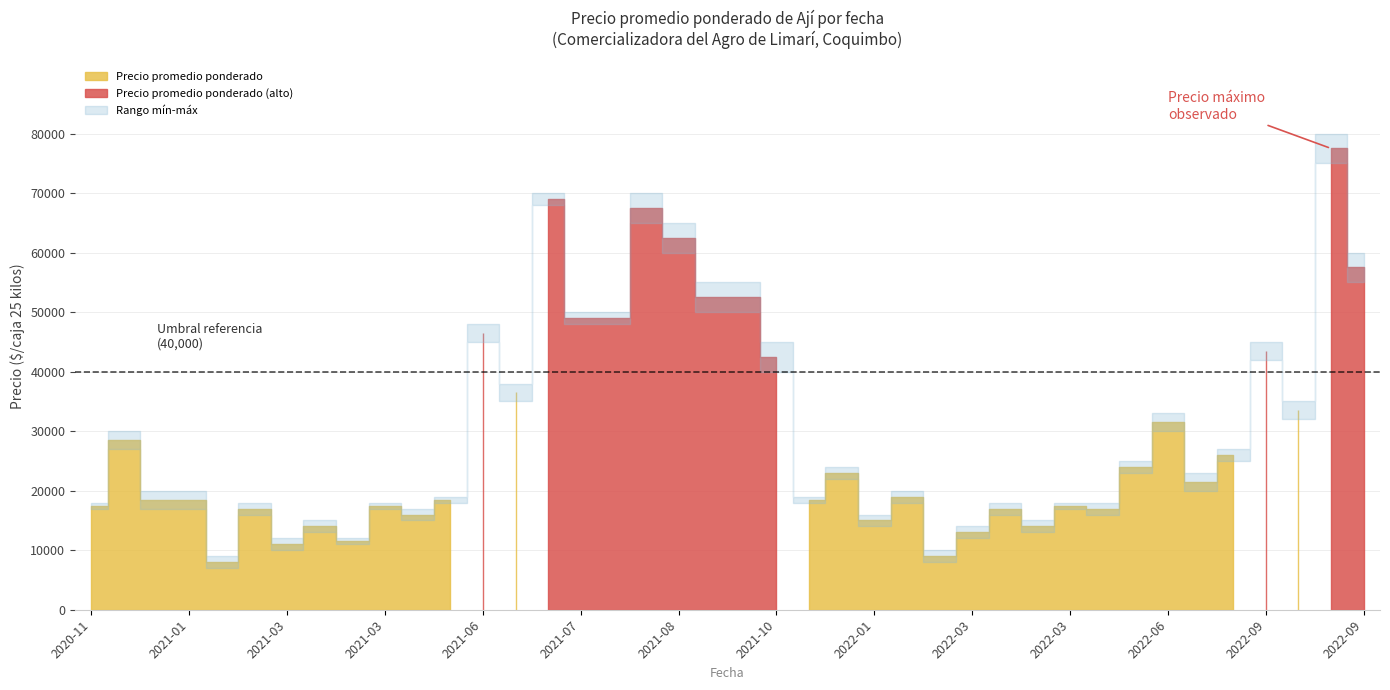

At how many categories does at least one series exceed 23491?

19